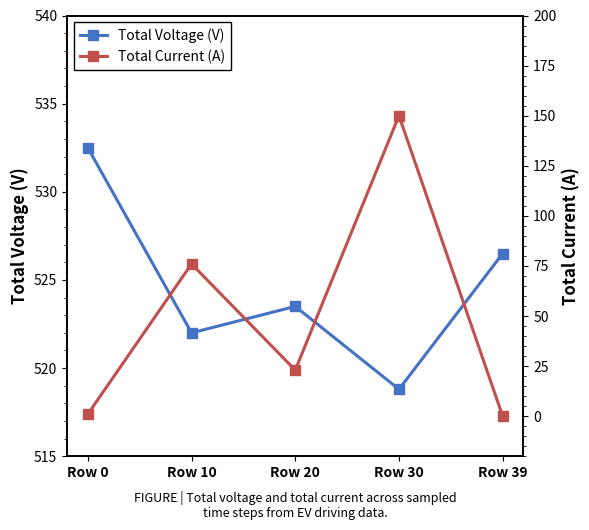

Where is the first local minimum for Total Voltage (V)?

Row 10